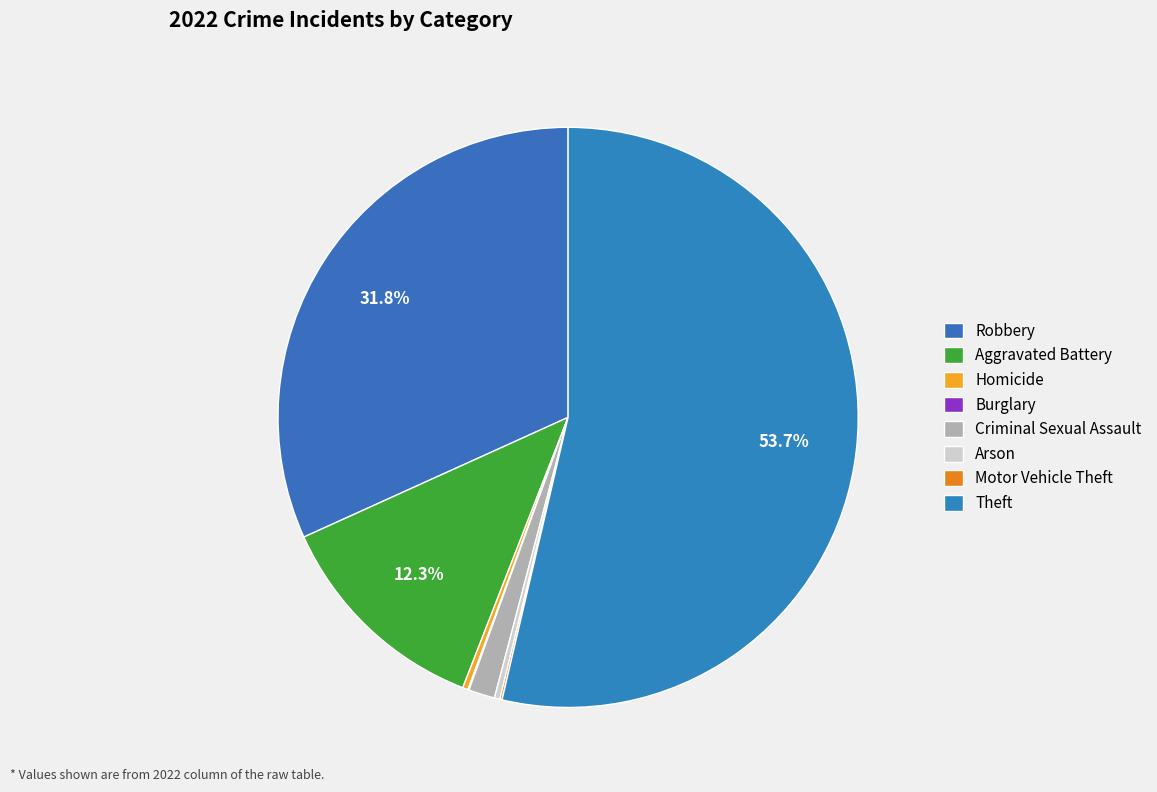

Is the sum of Arson and Aggravated Battery greater than half?

No